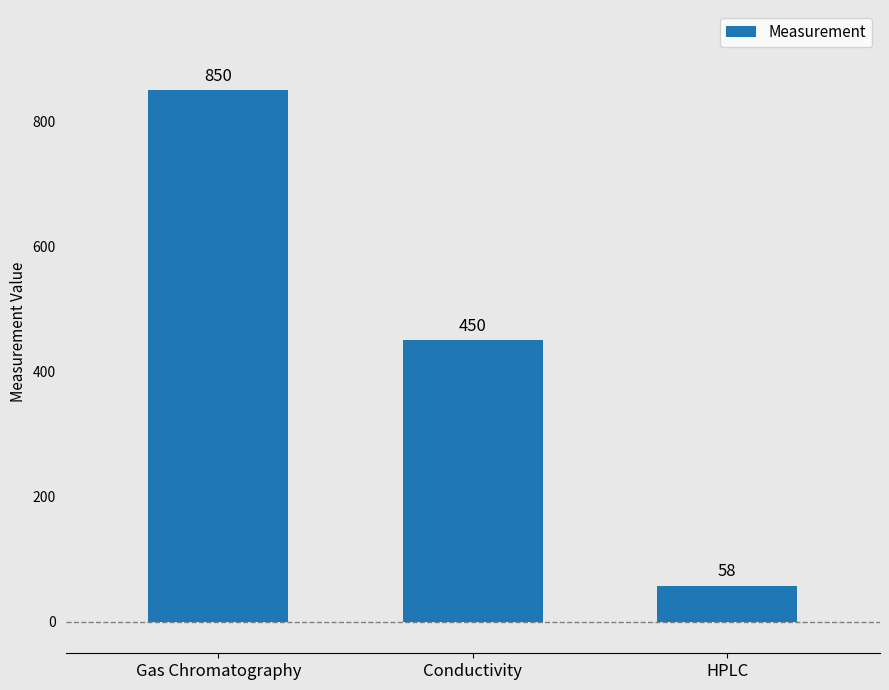

How many values are below 450?

1